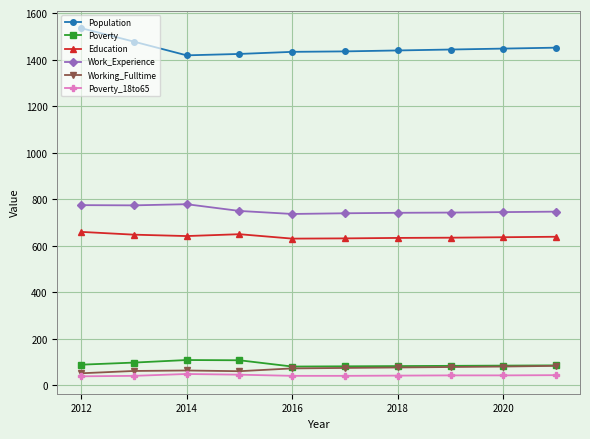

Which series has the largest total across all categories?

Population